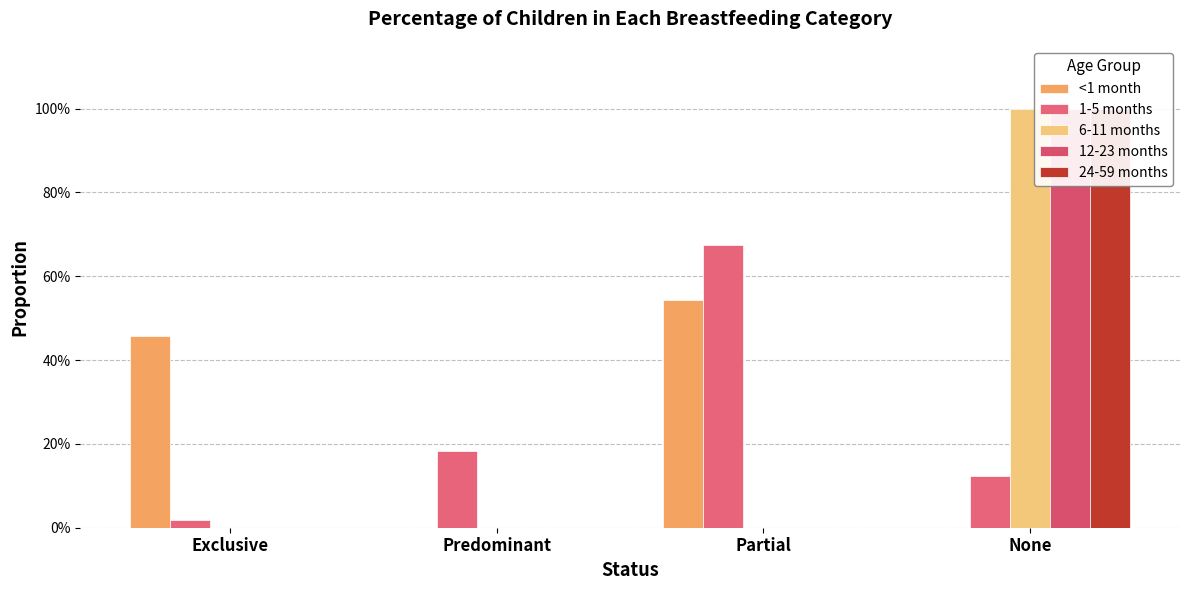

What is the label of the 4th bar from the left?

None